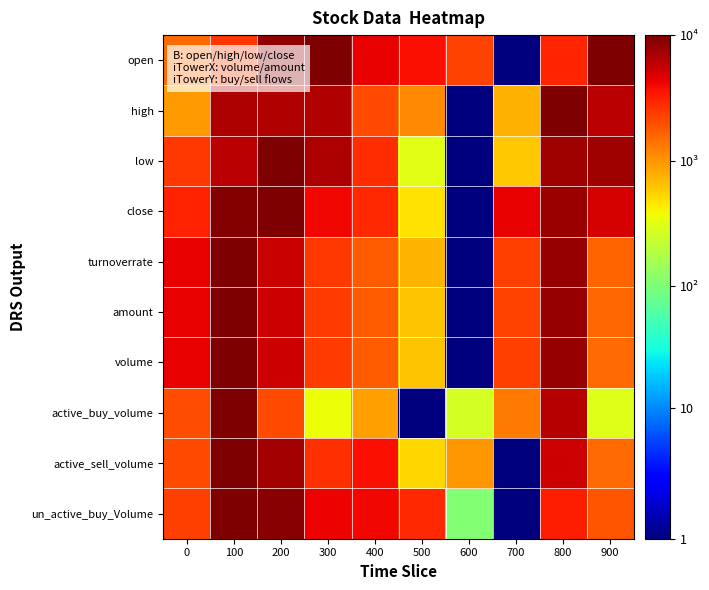

How many categories are shown in the chart?

10